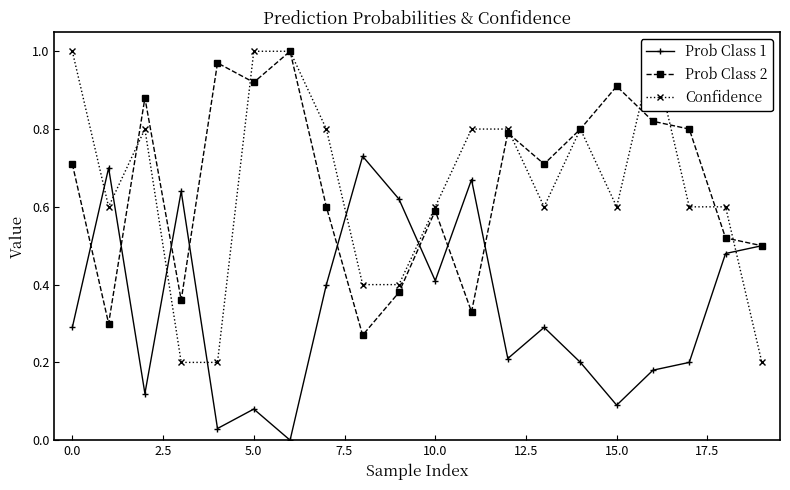

Which series has the widest spread of values?

Confidence